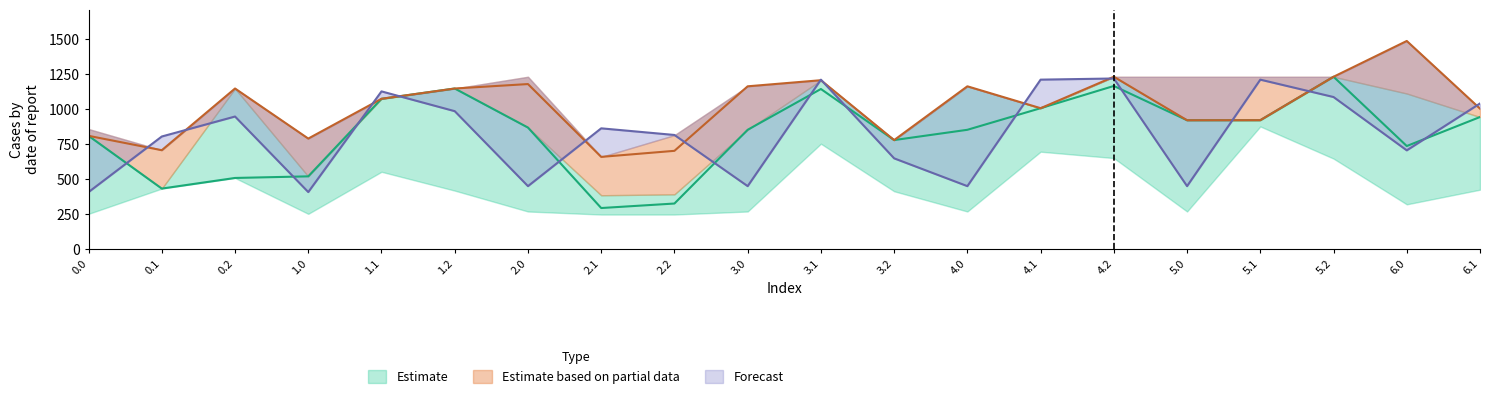

Does the chart have visible grid lines?

No